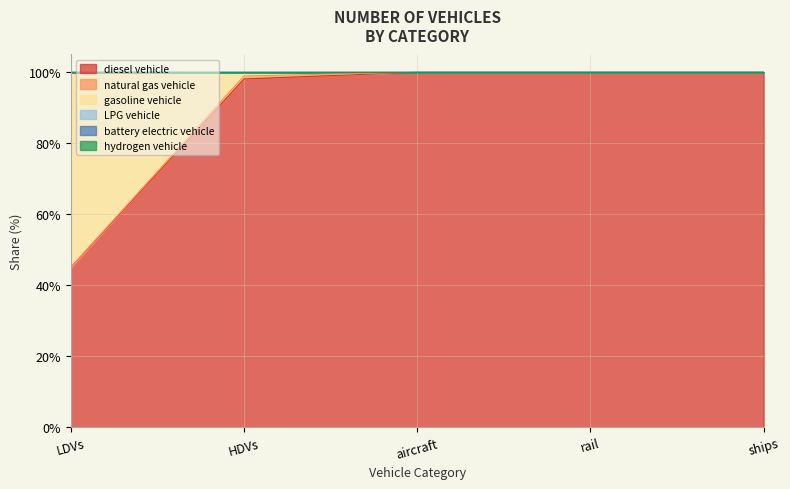

Which has a higher value, rail or LDVs?

rail